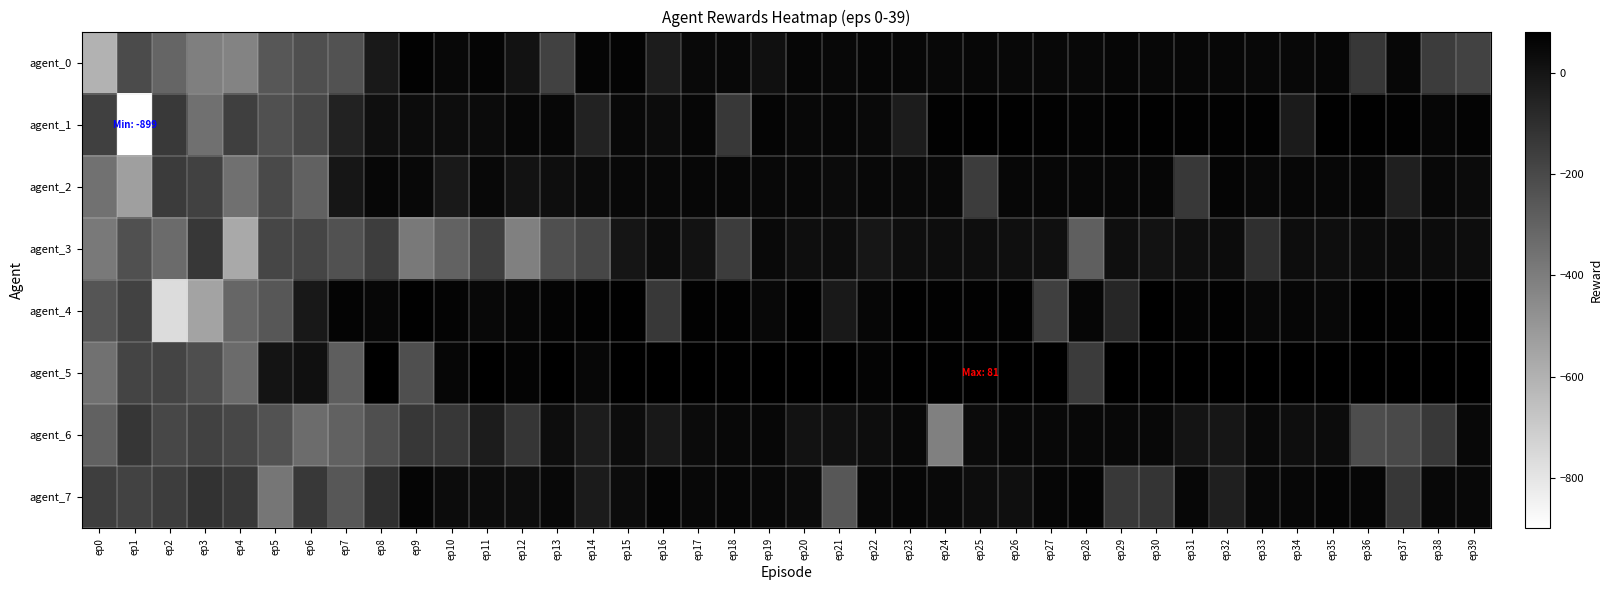

Which series has the widest spread of values?

agent_1